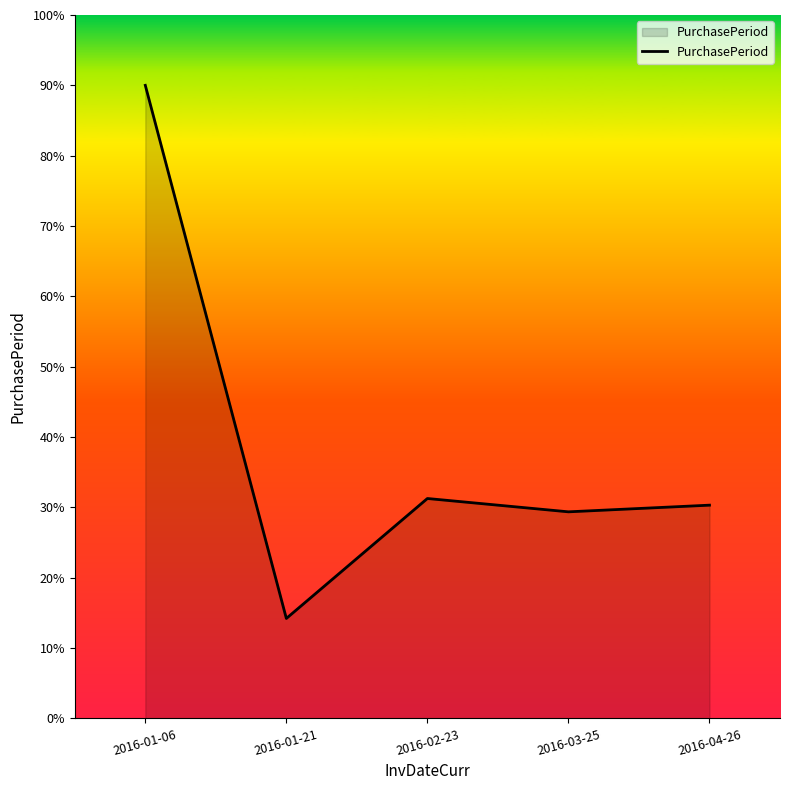

What position from the left is 2016-04-26?

5